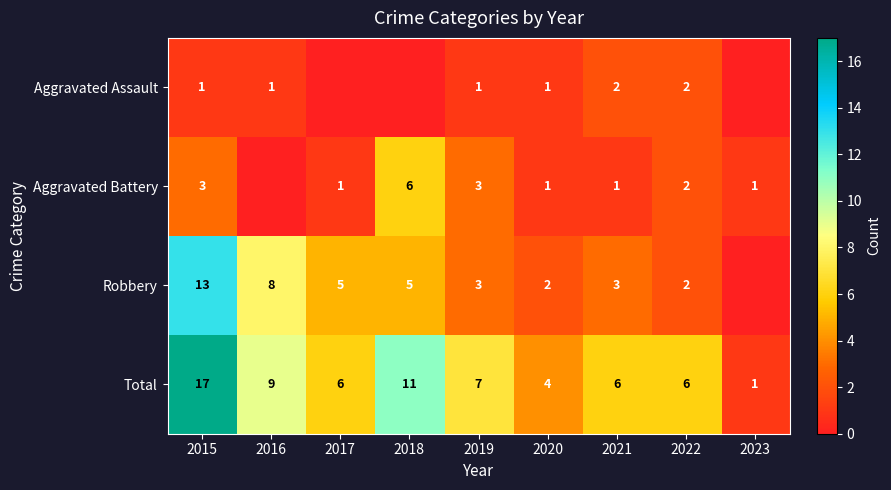

Which category has the lowest value across all series?

2017